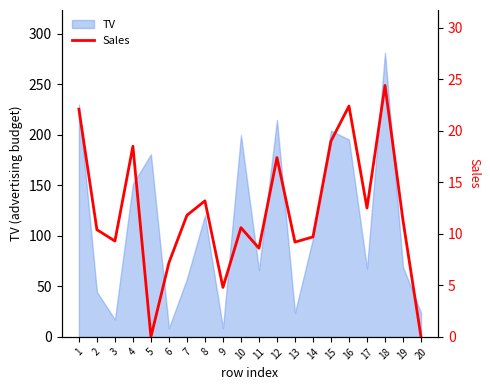

Is it true that TV equals 335.1 at 15?

False